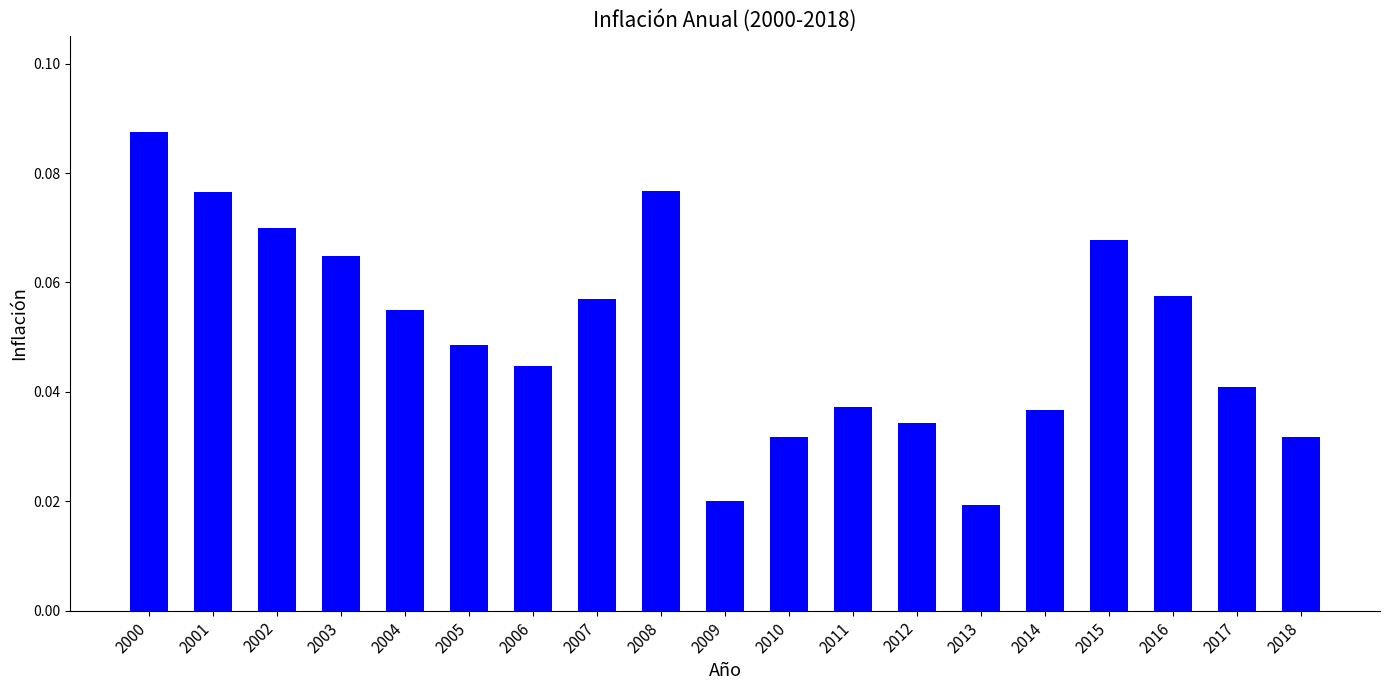

The chart shows a value of 0.1 at 2012. True or false?

False